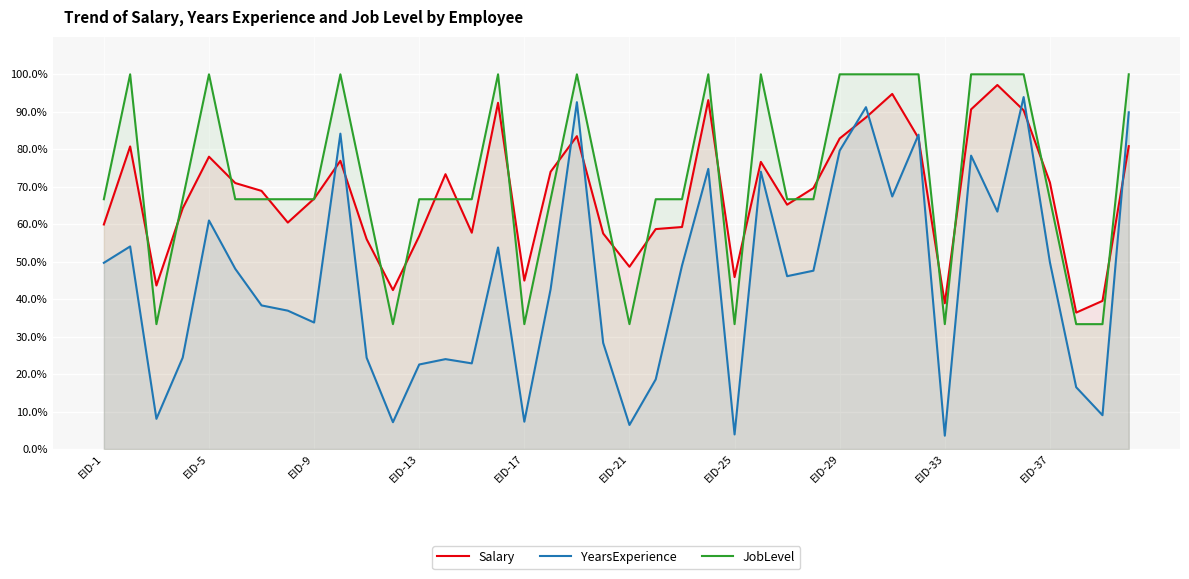

What are all the series names shown in the legend?

Salary, YearsExperience, JobLevel